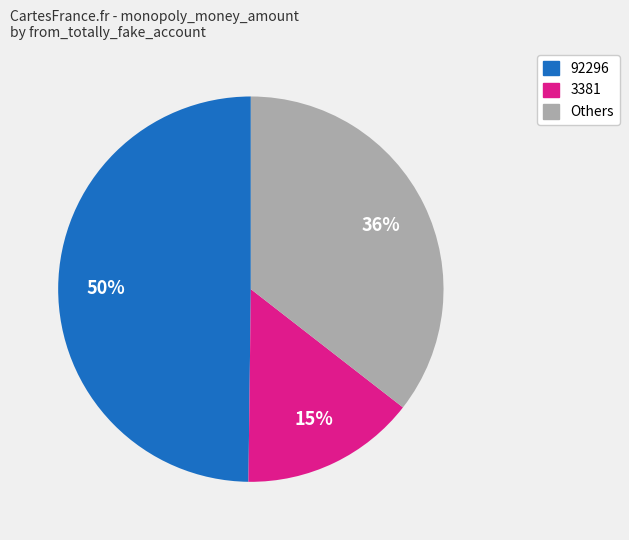

Is there a majority slice in this chart?

No